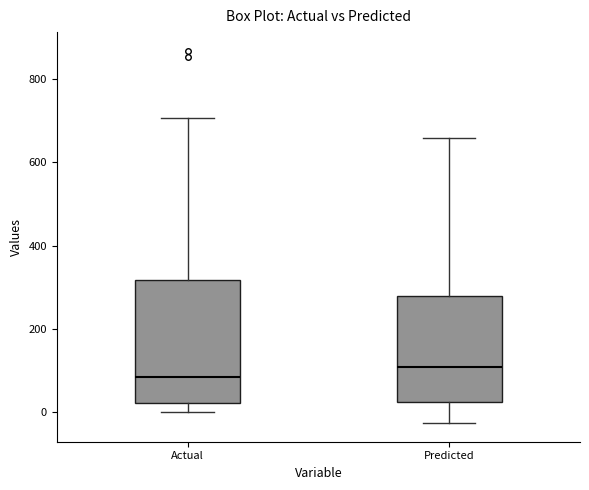

Which box has the highest median line?

Predicted